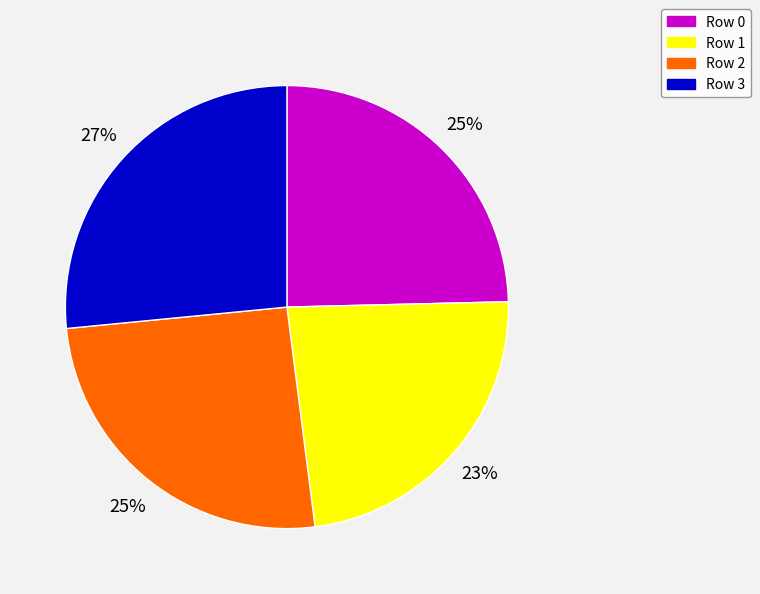

To the nearest percent, what is the average slice percentage?

25%